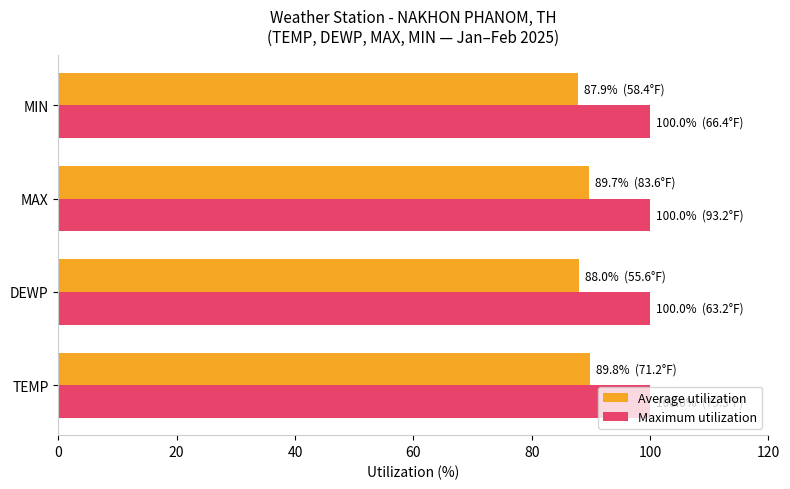

Read the Average utilization value at MIN.

87.9